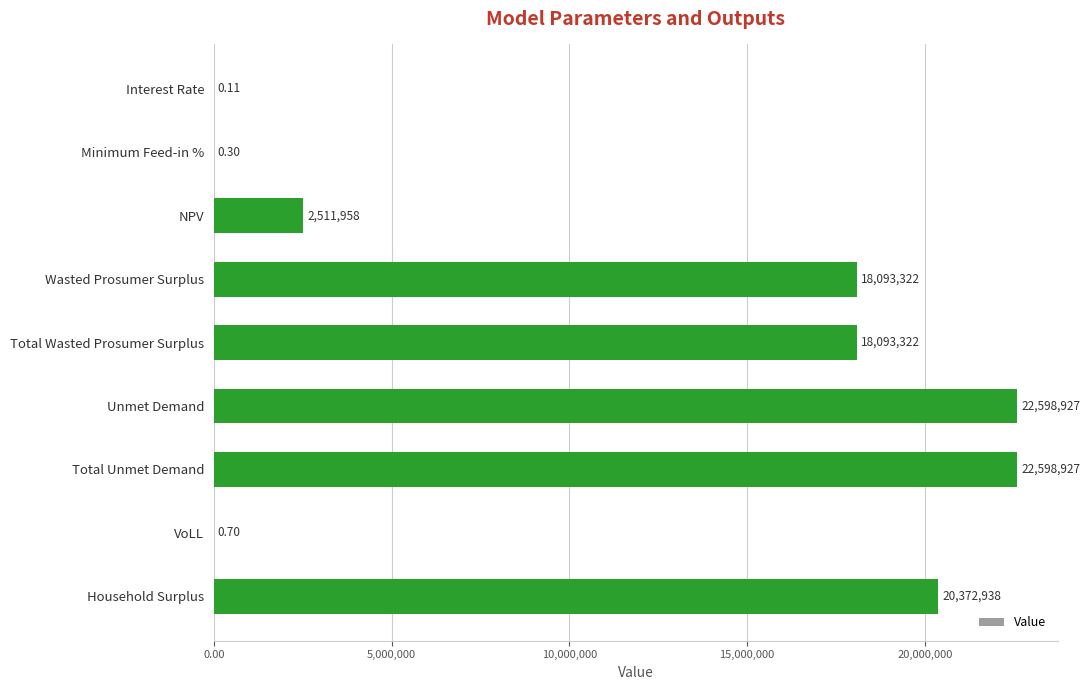

Between Interest Rate and Unmet Demand, which is larger?

Unmet Demand